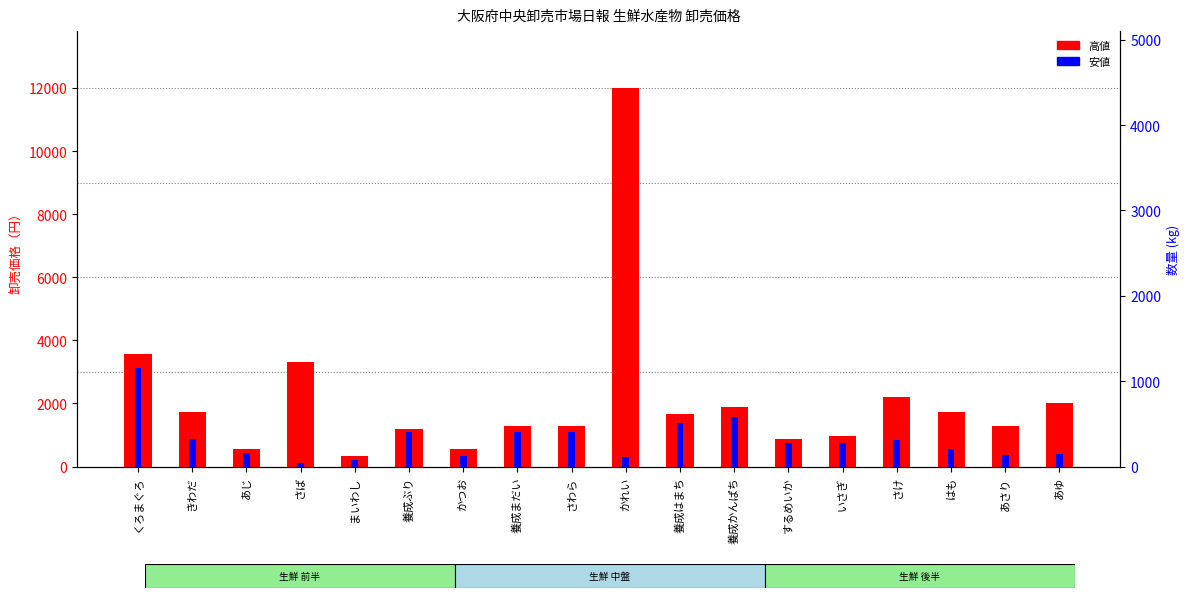

The value of 安値 at きわだ is 1550. True or false?

False